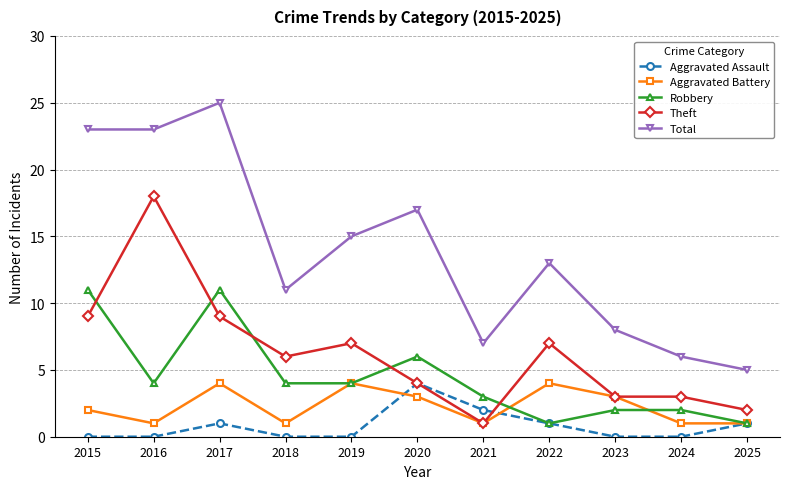

Reading left to right, what are all the values shown in this chart?

Aggravated Assault: 2015=0	2016=0	2017=1	2018=0	2019=0	2020=4	2021=2	2022=1	2023=0	2024=0	2025=1
Aggravated Battery: 2015=2	2016=1	2017=4	2018=1	2019=4	2020=3	2021=1	2022=4	2023=3	2024=1	2025=1
Robbery: 2015=11	2016=4	2017=11	2018=4	2019=4	2020=6	2021=3	2022=1	2023=2	2024=2	2025=1
Theft: 2015=9	2016=18	2017=9	2018=6	2019=7	2020=4	2021=1	2022=7	2023=3	2024=3	2025=2
Total: 2015=23	2016=23	2017=25	2018=11	2019=15	2020=17	2021=7	2022=13	2023=8	2024=6	2025=5